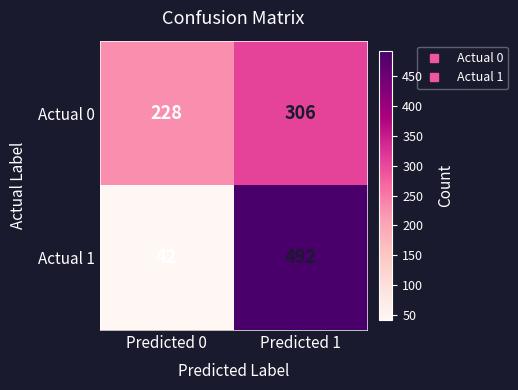

The value of Actual 1 at Predicted 0 is 42. True or false?

True